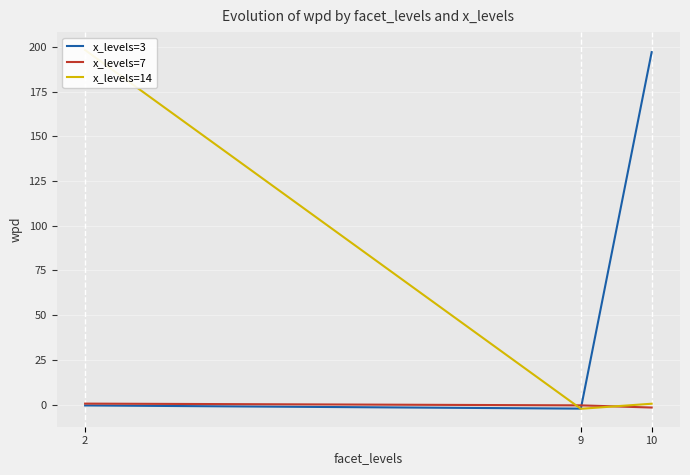

What is the sum of the x_levels=3 values at 10 and 2?

196.6